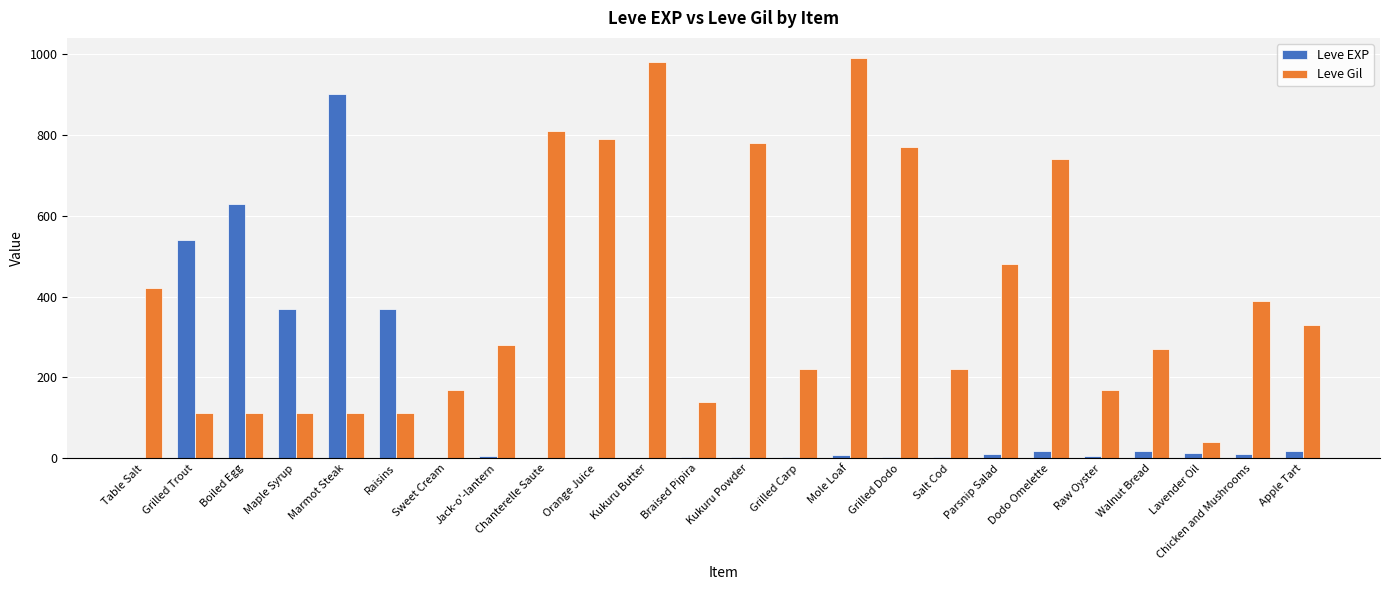

Where is Leve Gil nearest to the value 515?

Parsnip Salad